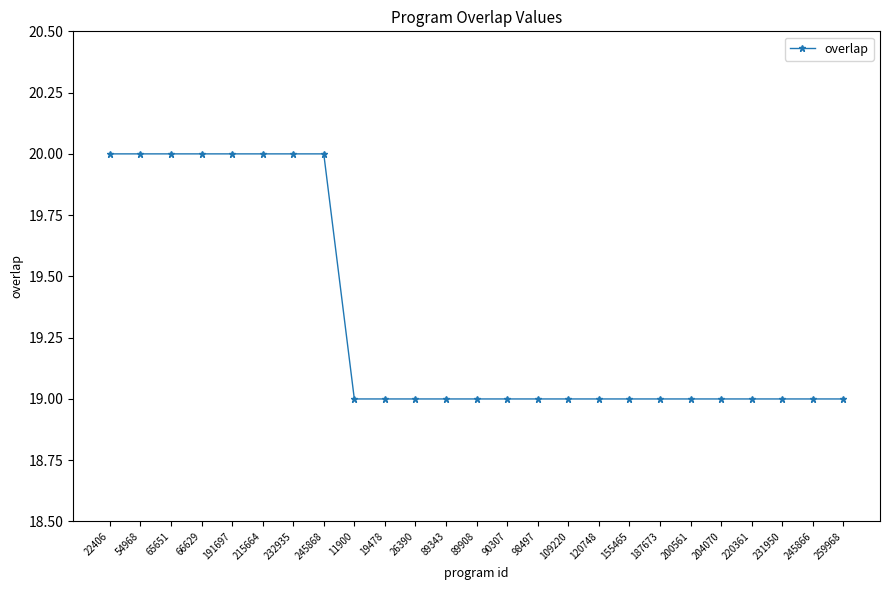

Count the number of data series in this chart.

1